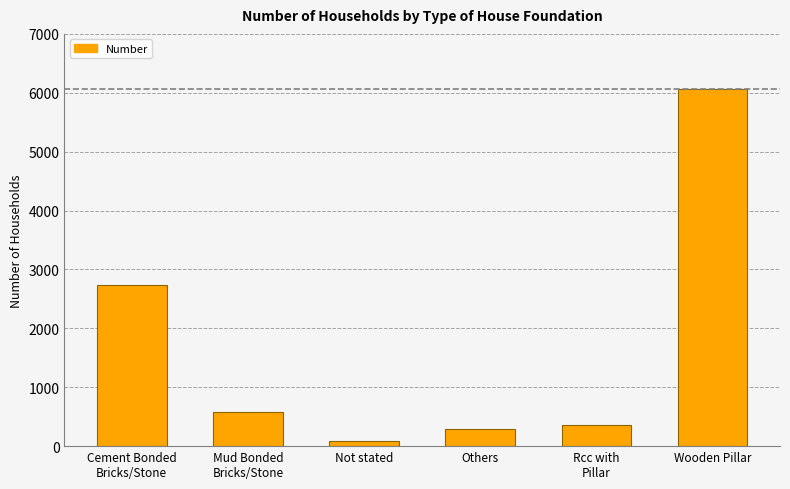

Does the chart contain any negative values?

No